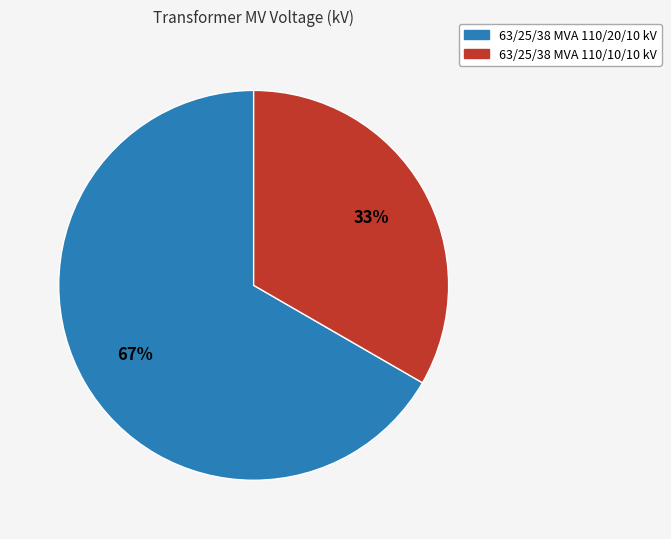

Rank the categories by value from highest to lowest.

63/25/38 MVA 110/20/10 kV, 63/25/38 MVA 110/10/10 kV